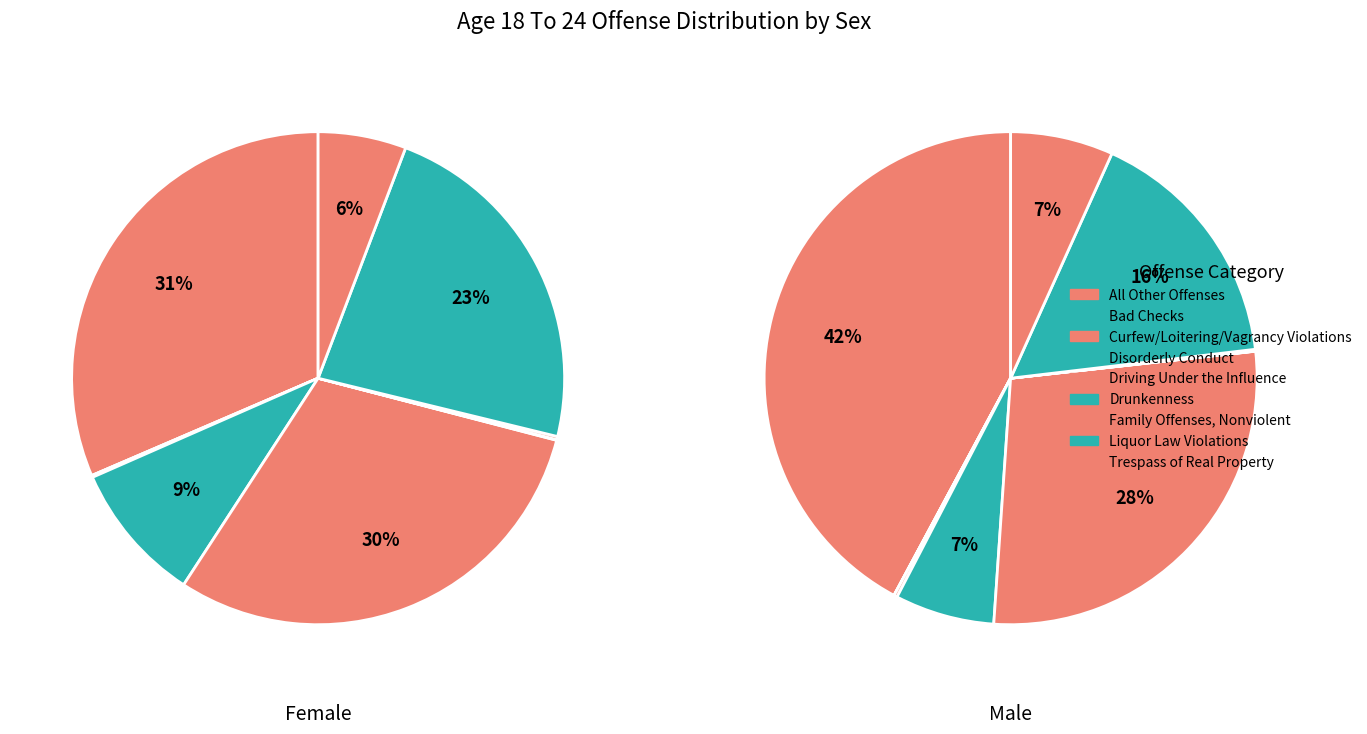

What portion of the pie excludes Trespass of Real Property?

94.2%